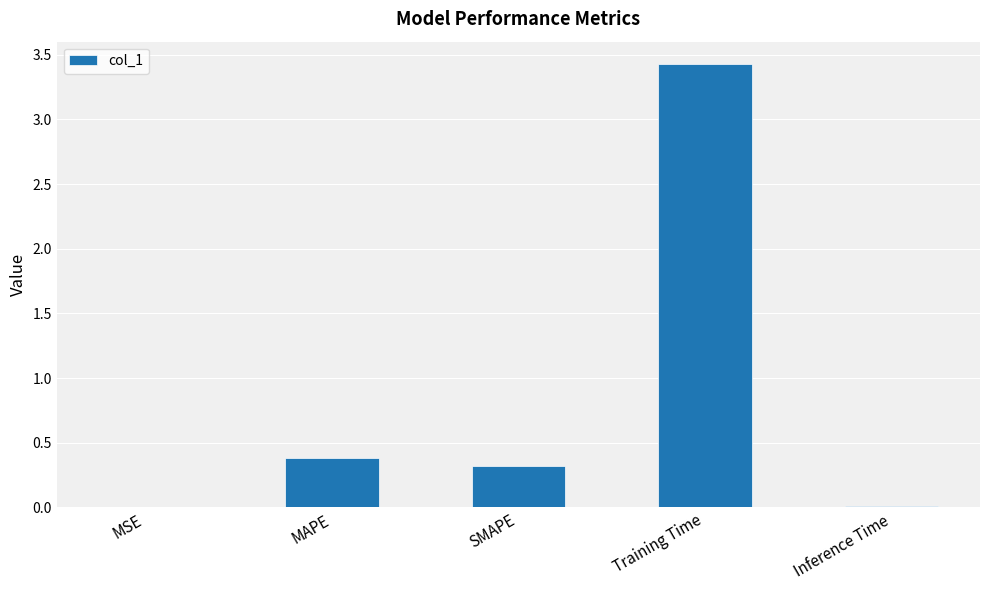

Is it true that the value at Inference Time is 0.0?

True